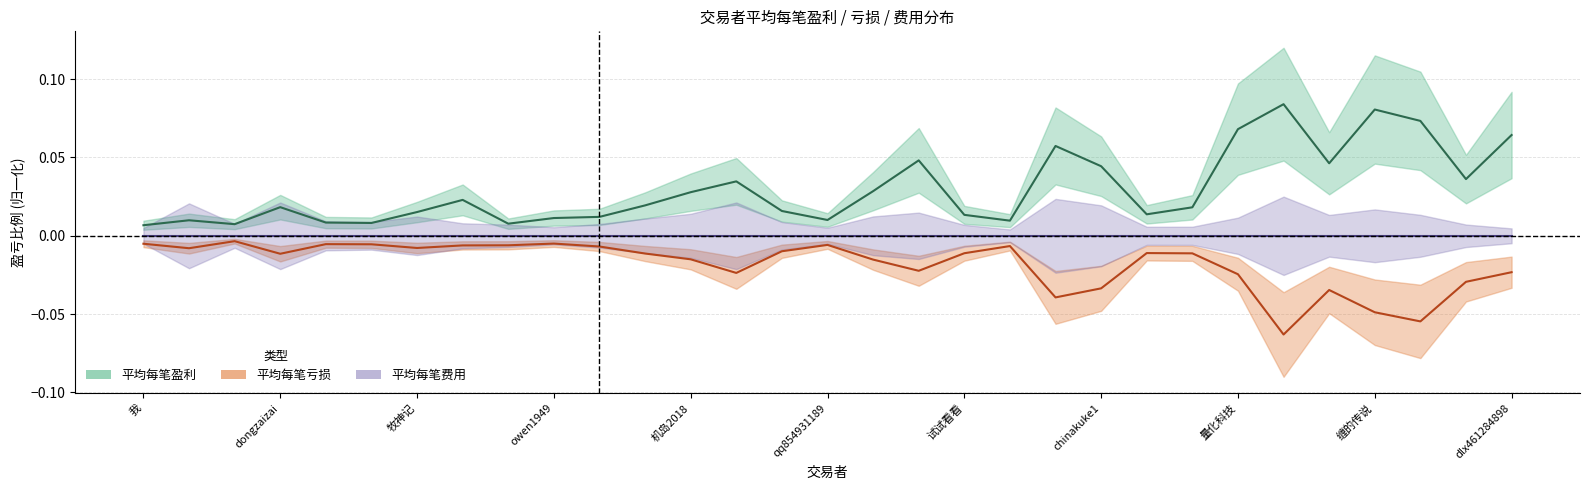

Reading left to right, transcribe all the data shown in this chart.

平均每笔盈利: 0.0	0.0	0.0	0.0	0.0	0.0	0.0	0.0	0.0	0.0	0.0	0.0	0.0	0.0	0.0	0.0	0.0	0.0	0.0	0.0	0.1	0.0	0.0	0.0	0.1	0.1	0.0	0.1	0.1	0.0	0.1
平均每笔亏损: -0.0	-0.0	-0.0	-0.0	-0.0	-0.0	-0.0	-0.0	-0.0	-0.0	-0.0	-0.0	-0.0	-0.0	-0.0	-0.0	-0.0	-0.0	-0.0	-0.0	-0.0	-0.0	-0.0	-0.0	-0.0	-0.1	-0.0	-0.0	-0.1	-0.0	-0.0